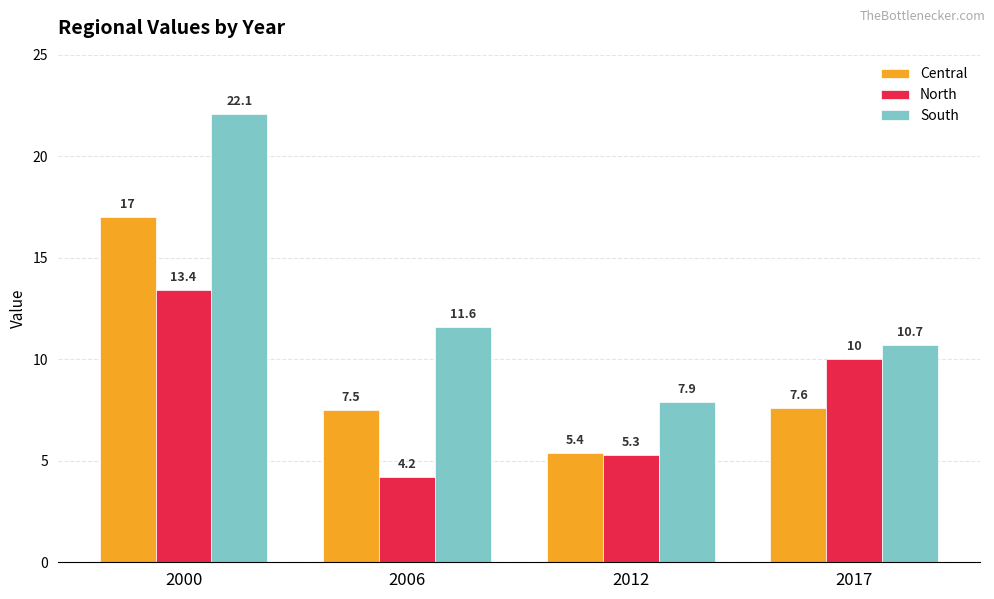

Rank the categories by Central value from highest to lowest.

2000, 2017, 2006, 2012